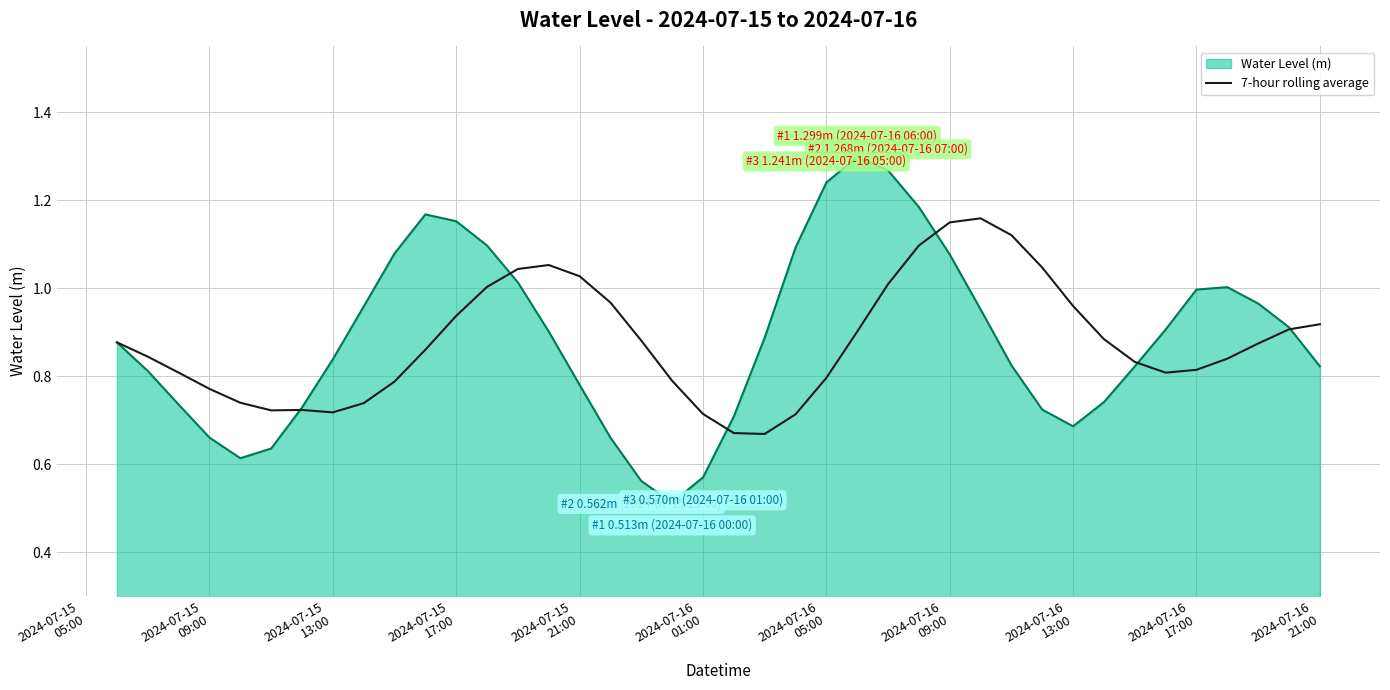

Does the chart have visible grid lines?

Yes